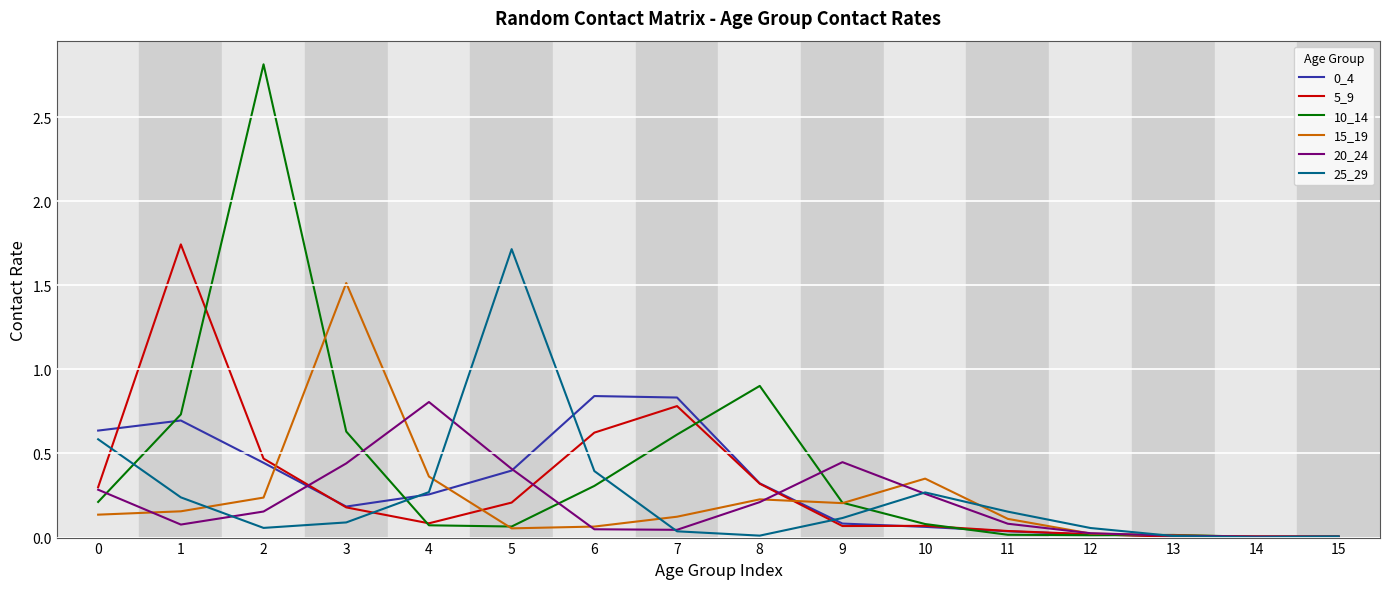

Is it true that 5_9 equals 0.1 at 4?

True